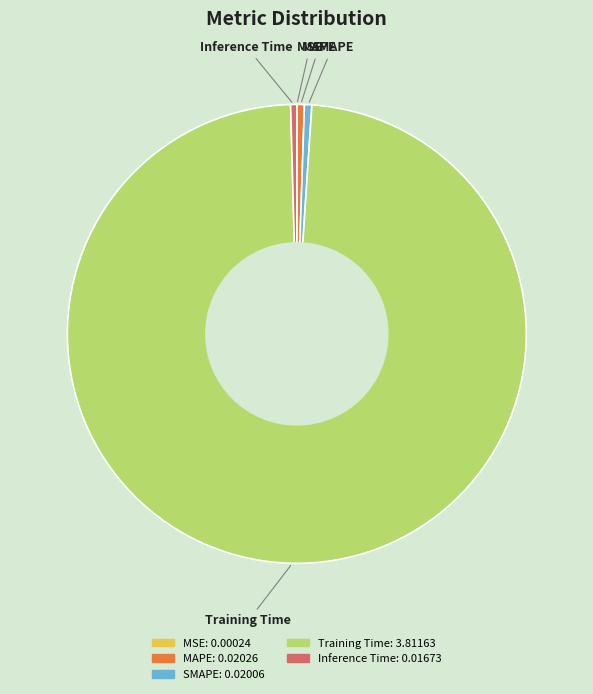

True or false: Training Time accounts for 86% of the total.

False